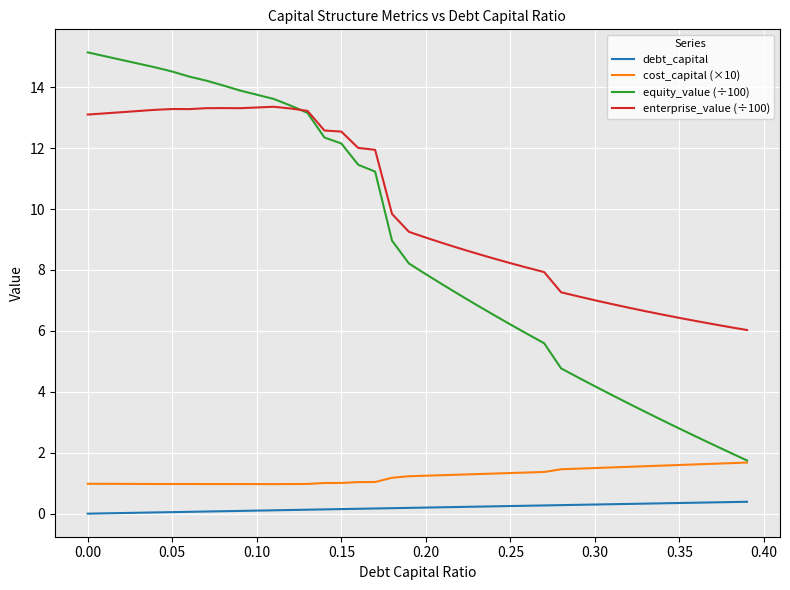

Rank the series by their maximum value, from highest to lowest.

equity_value (÷100), enterprise_value (÷100), cost_capital (×10), debt_capital